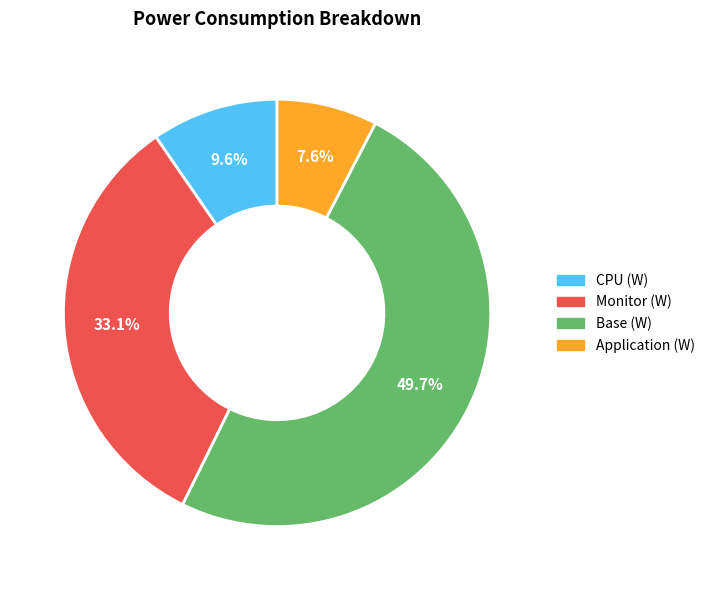

How many slices are in this pie chart?

4